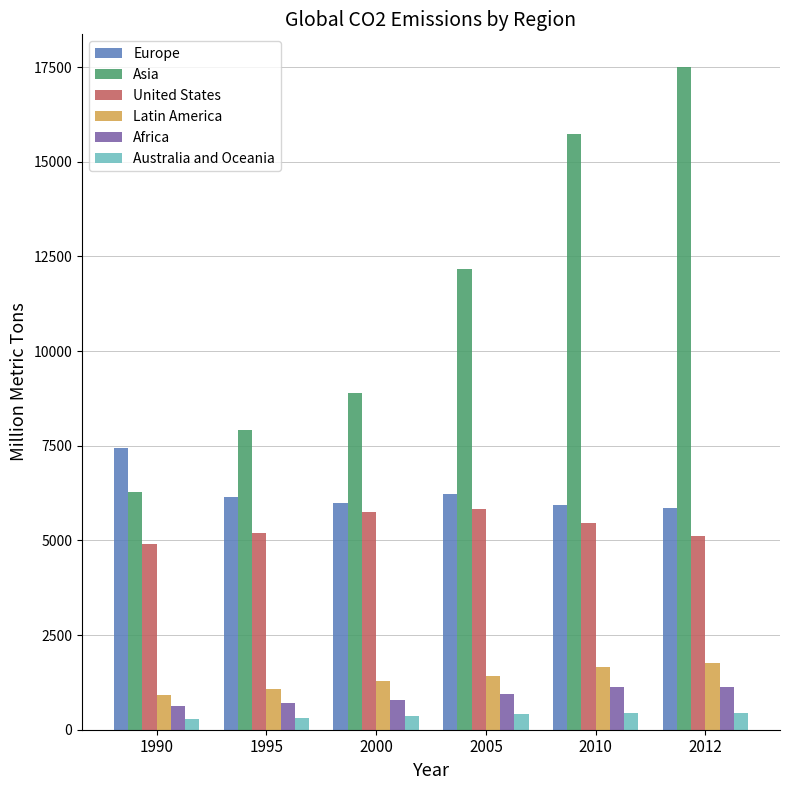

What is the spread (max minus min) of values at 1995?

7590.3